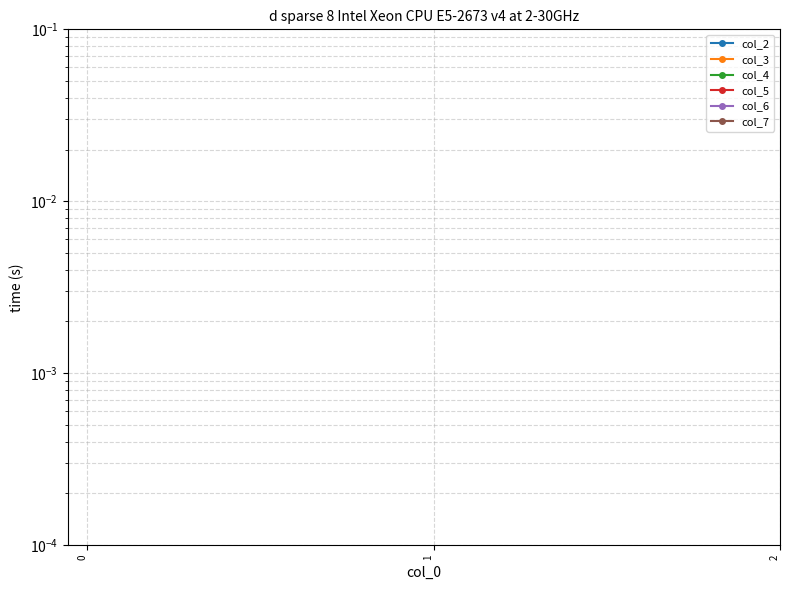

Does the chart display data point markers on the line(s)?

Yes